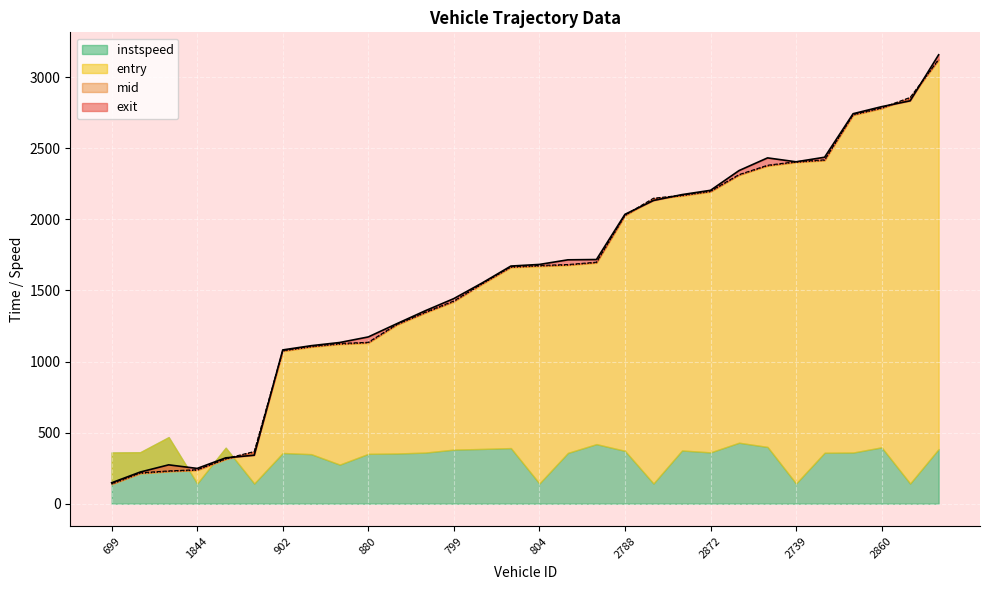

True or false: entry has a value of 1678.8 at 1849.

True